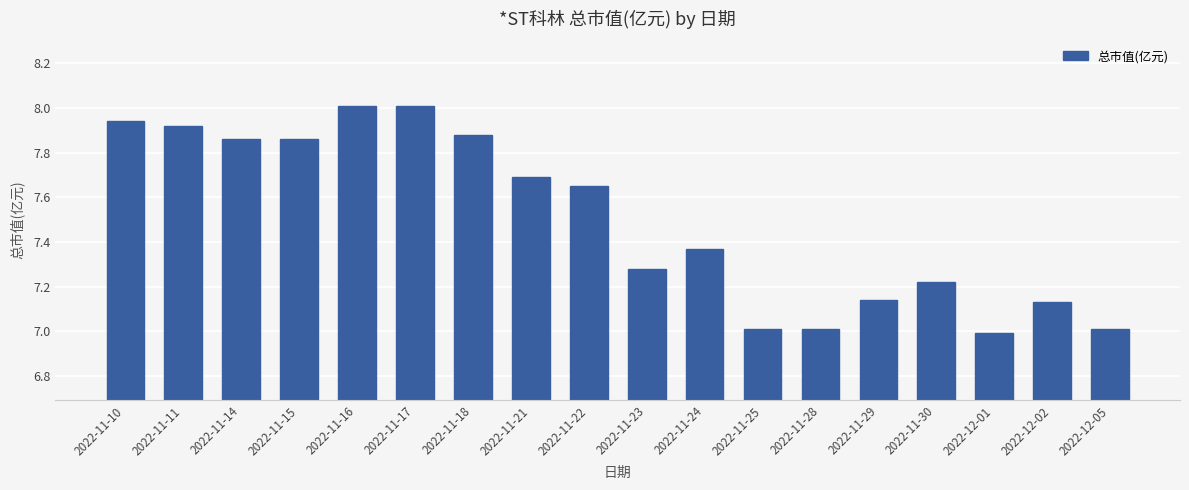

True or false: the data shows 7.0 at 2022-11-25.

True